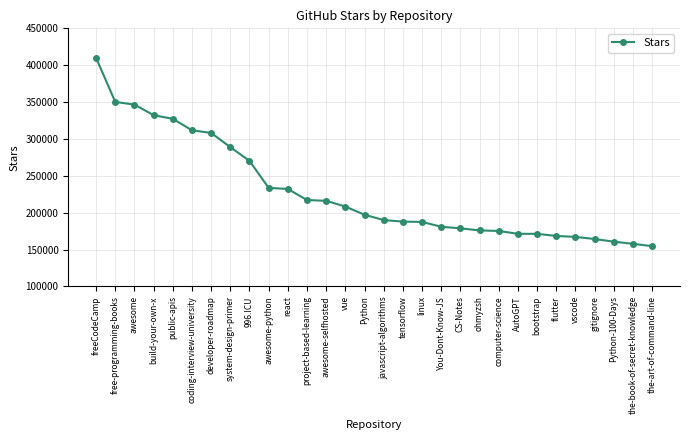

Does the chart display data point markers on the line(s)?

Yes